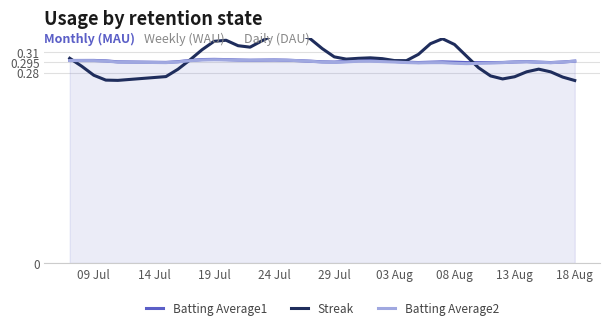

The value of Batting Average2 at 19 Jul is 0.1. True or false?

False